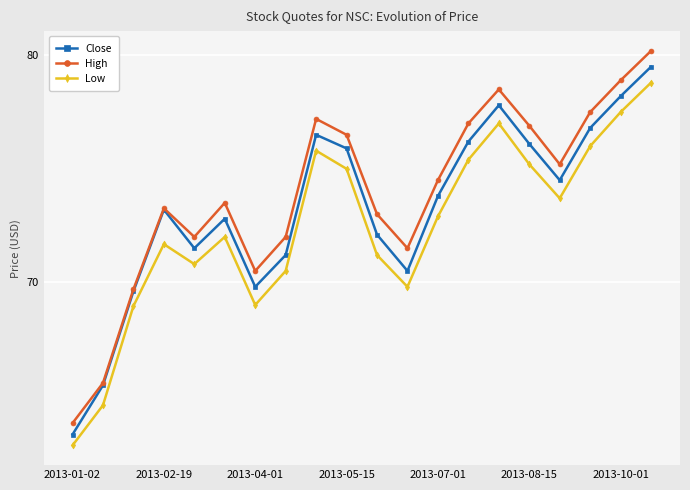

What is the value of the Close point at the 2nd from the left?

65.5